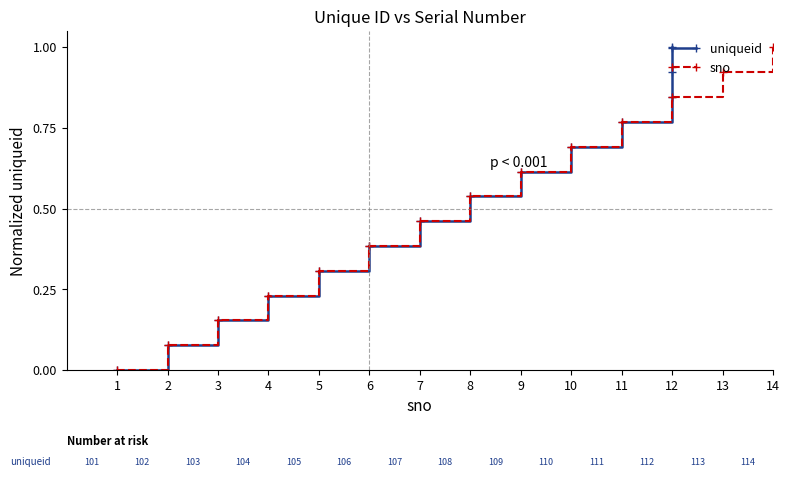

The sno series shows 0.1 at 5. True or false?

False